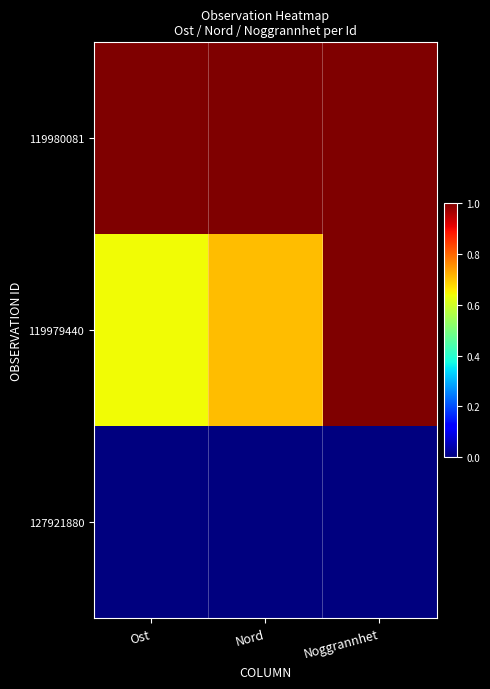

What is the total value across all series at Noggrannhet?

2.0